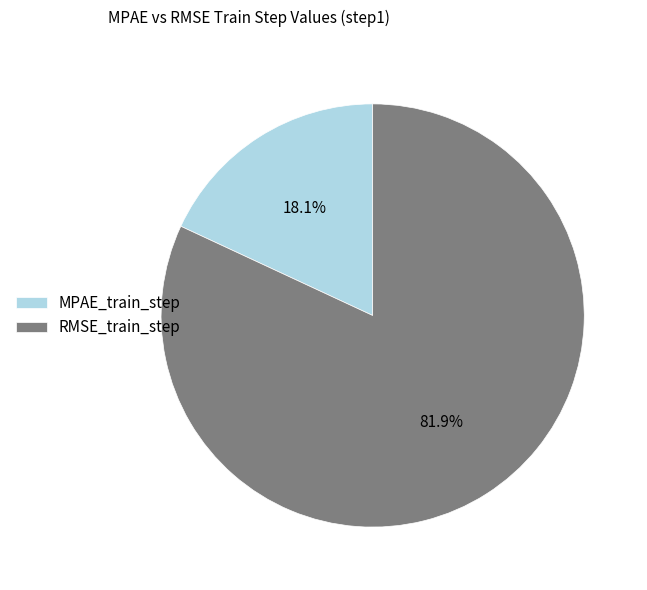

To the nearest percent, what is the combined percentage of RMSE_train_step and MPAE_train_step?

100%